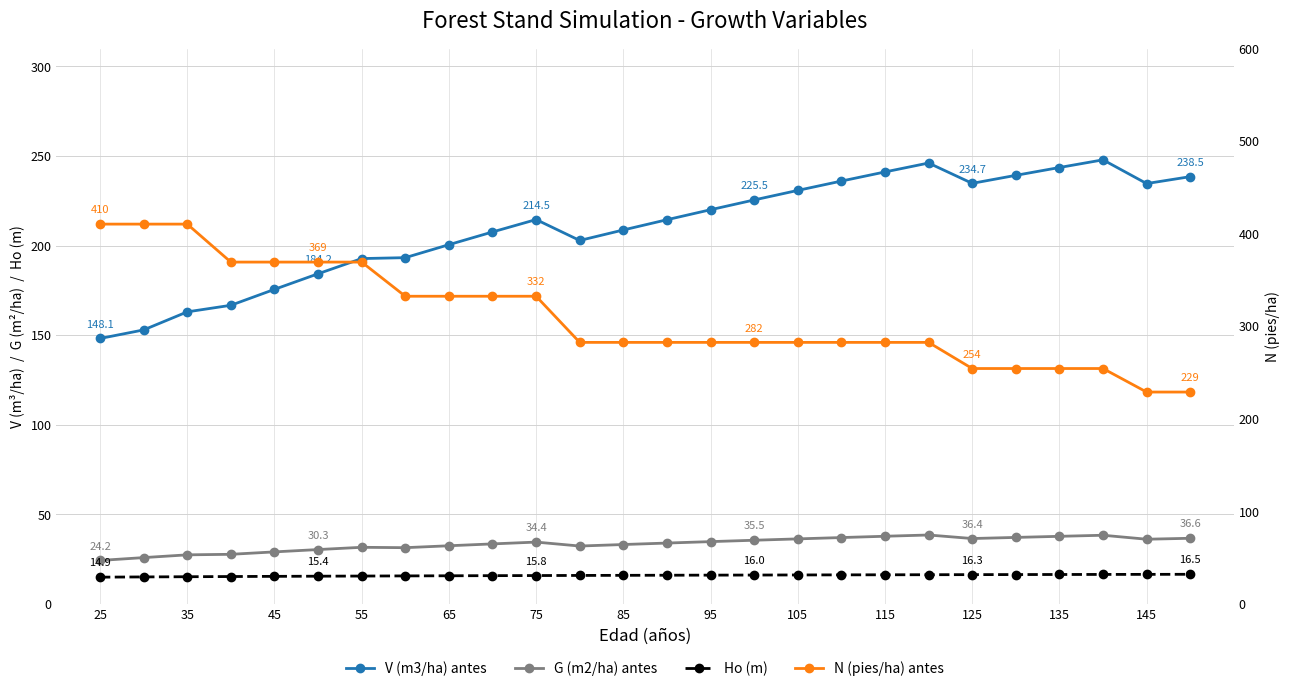

What is the value of the N (pies/ha) antes point at the 8th from the left?

332.3